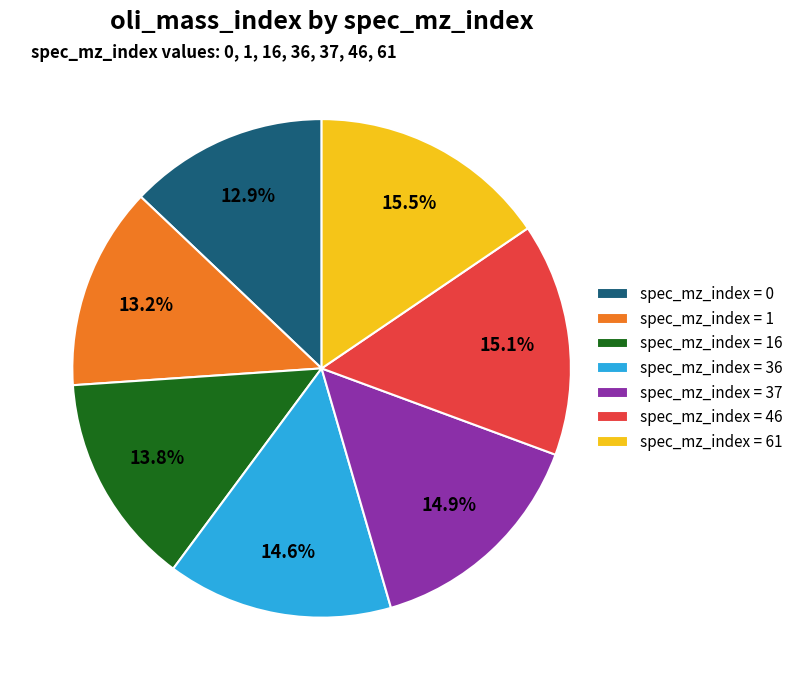

What portion of the pie excludes spec_mz_index = 1?

86.8%